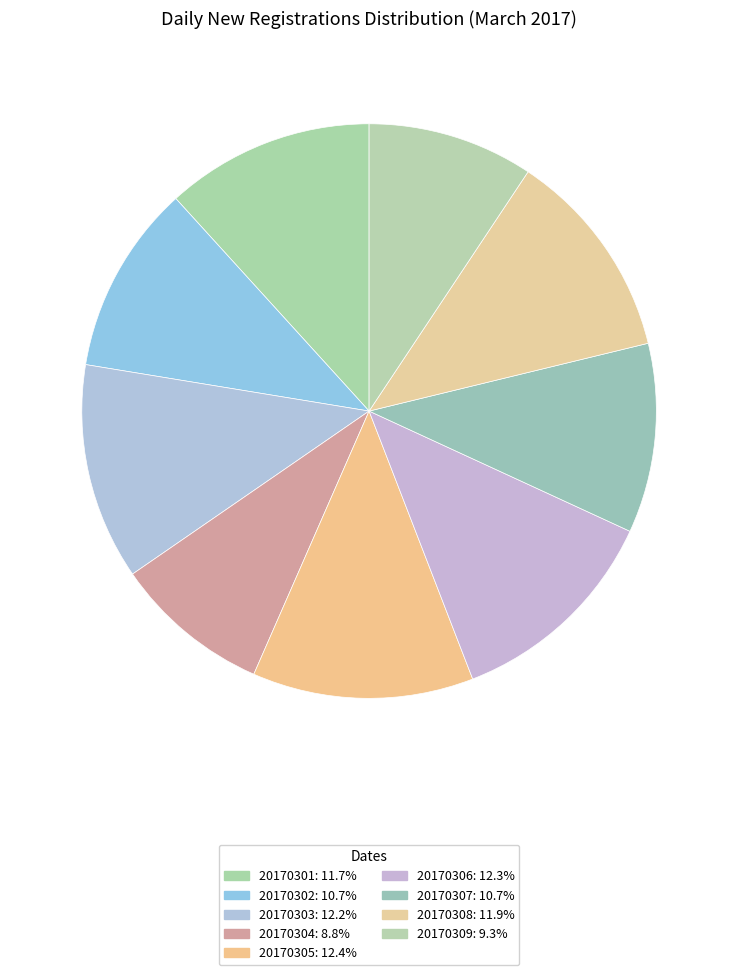

To the nearest percent, what is the average slice percentage?

11%